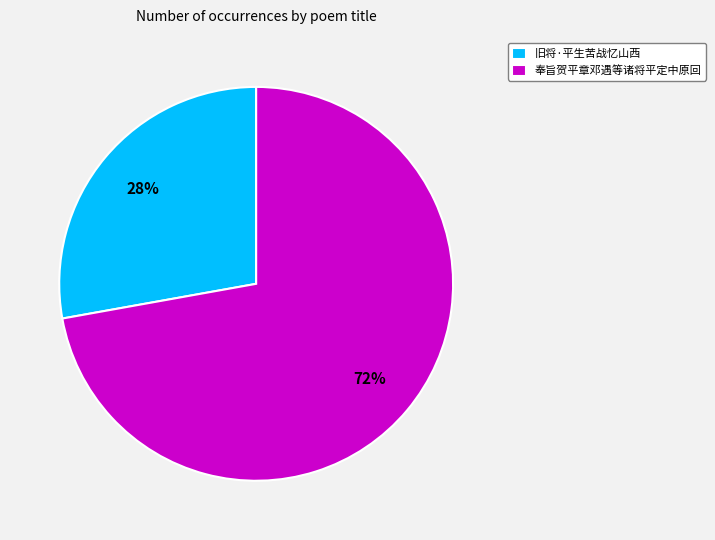

Is it true that 奉旨贺平章邓遇等诸将平定中原回 is 72% of the pie?

True